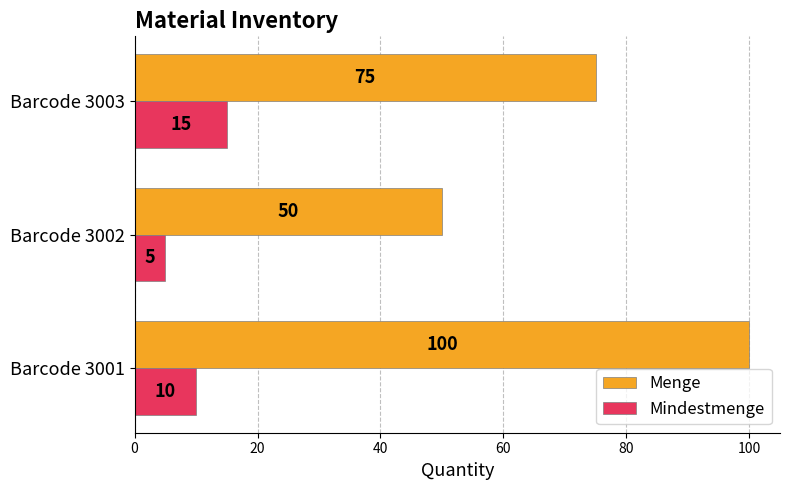

What is the approximate value of Menge at Barcode 3002, to the nearest 5?

50